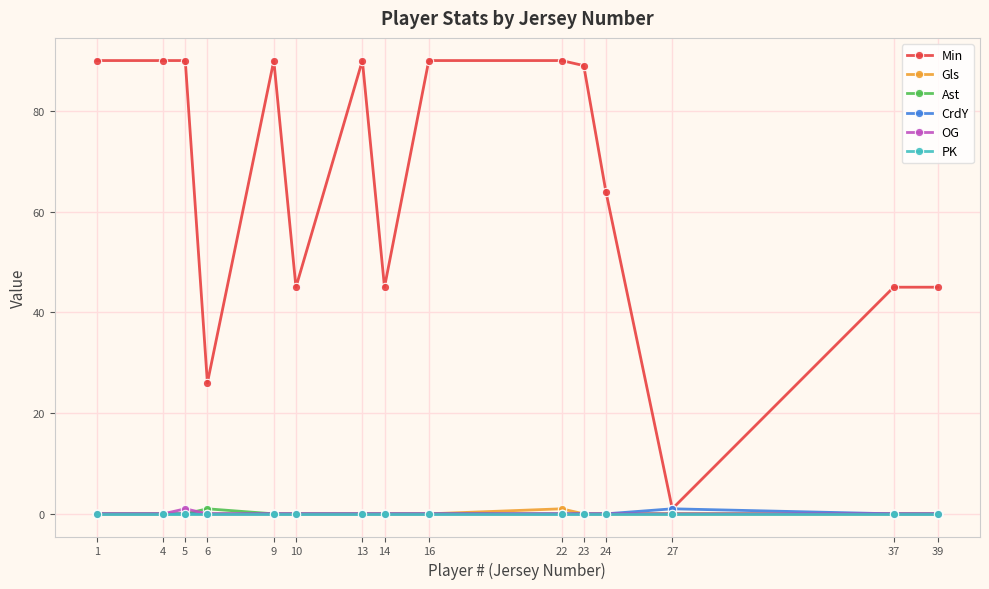

Which series changed the most between 14 and 23?

Min